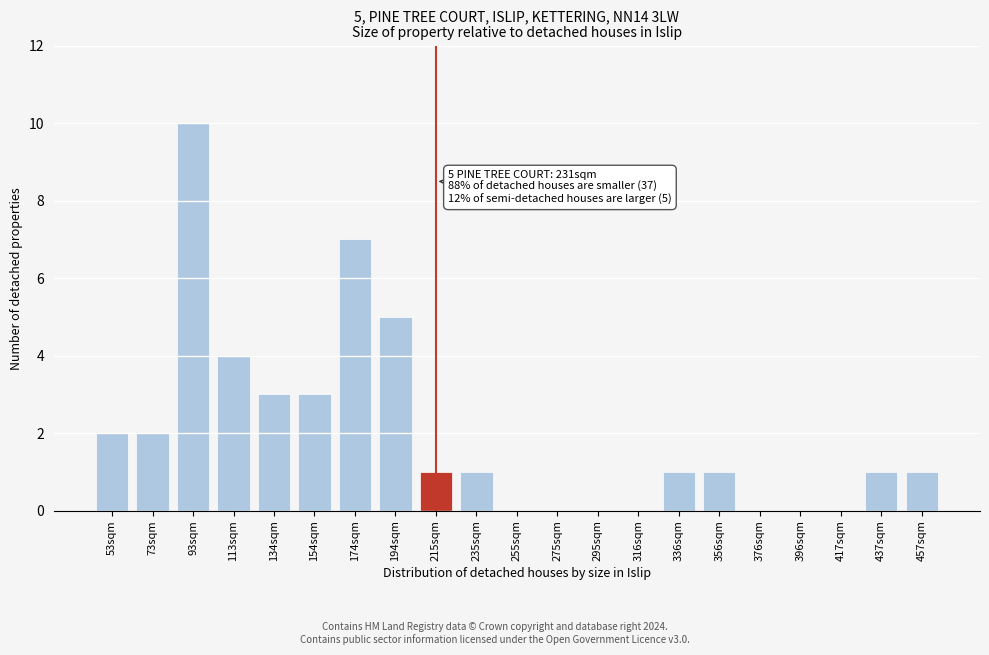

Reading left to right, transcribe all the data shown in this chart.

53sqm=2	73sqm=2	93sqm=10	113sqm=4	134sqm=3	154sqm=3	174sqm=7	194sqm=5	215sqm=1	235sqm=1	255sqm=0	275sqm=0	295sqm=0	316sqm=0	336sqm=1	356sqm=1	376sqm=0	396sqm=0	417sqm=0	437sqm=1	457sqm=1